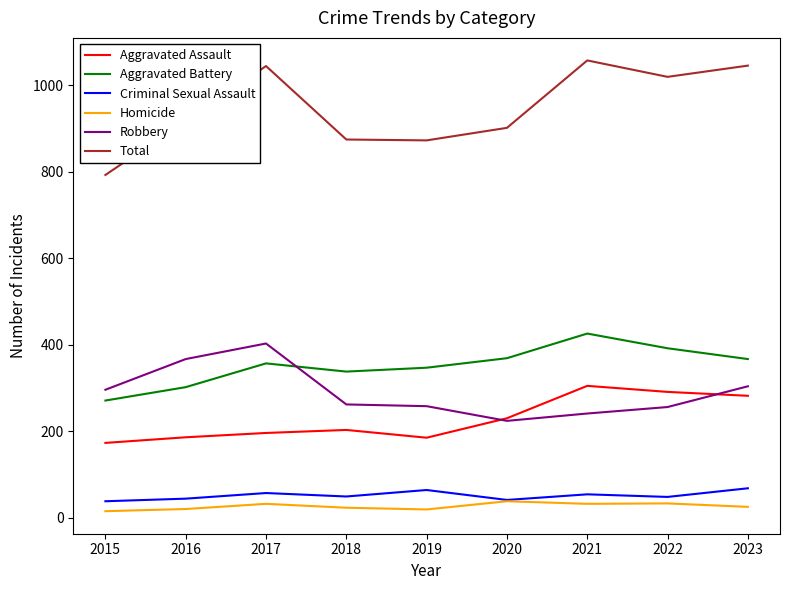

Which series has the largest total across all categories?

Total